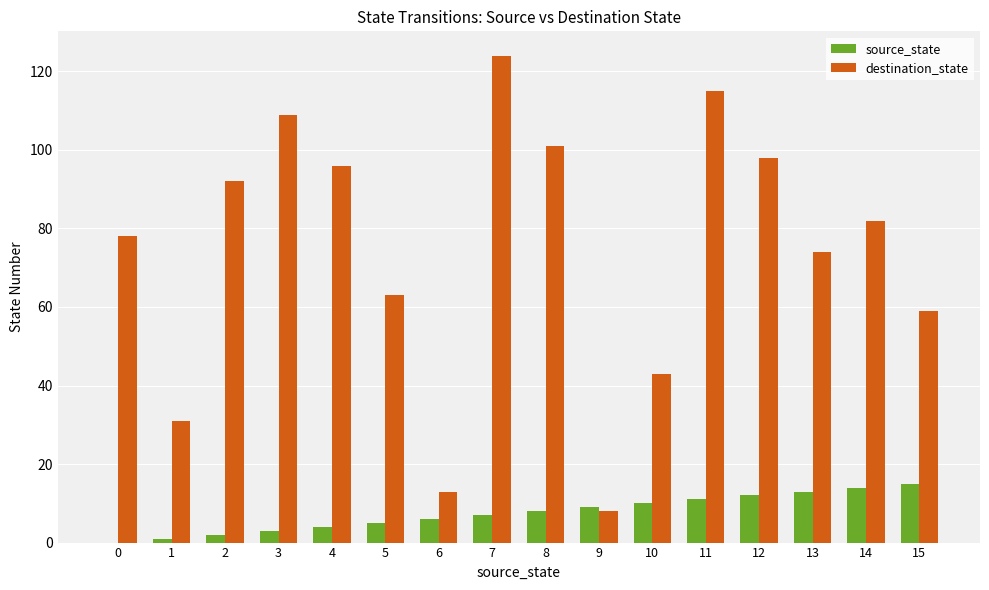

Which series has the largest total across all categories?

destination_state